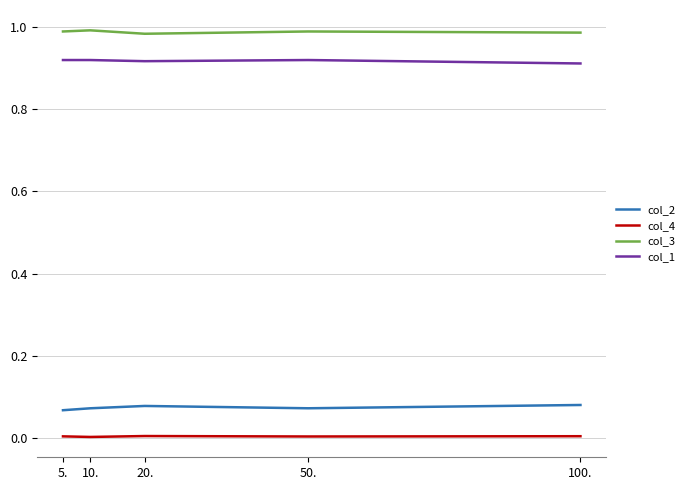

True or false: col_4 and col_3 intersect in this chart.

False